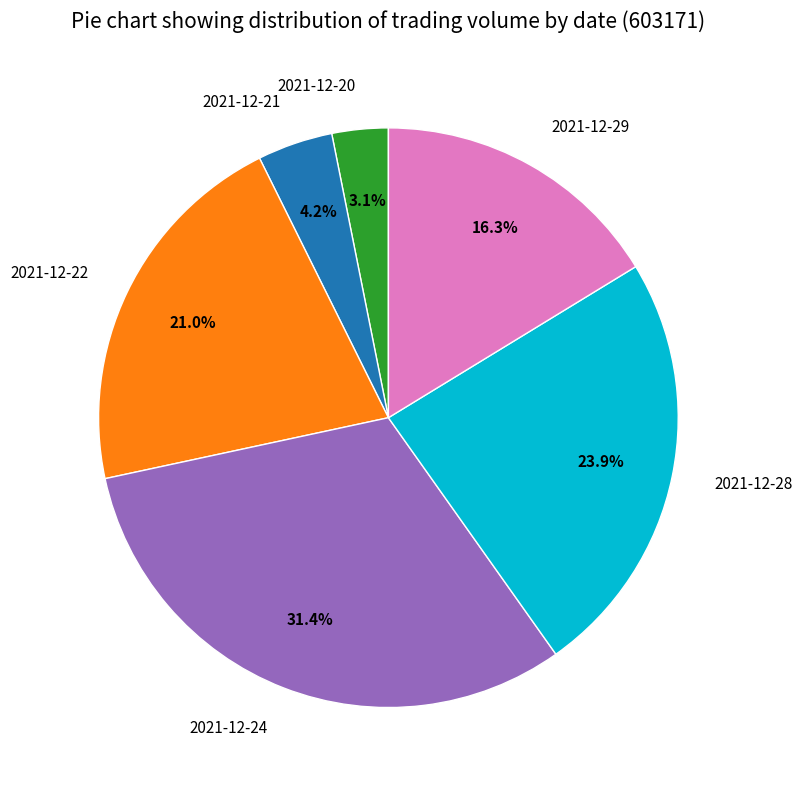

To the nearest percent, what is the difference between the largest and smallest slice percentages?

28%